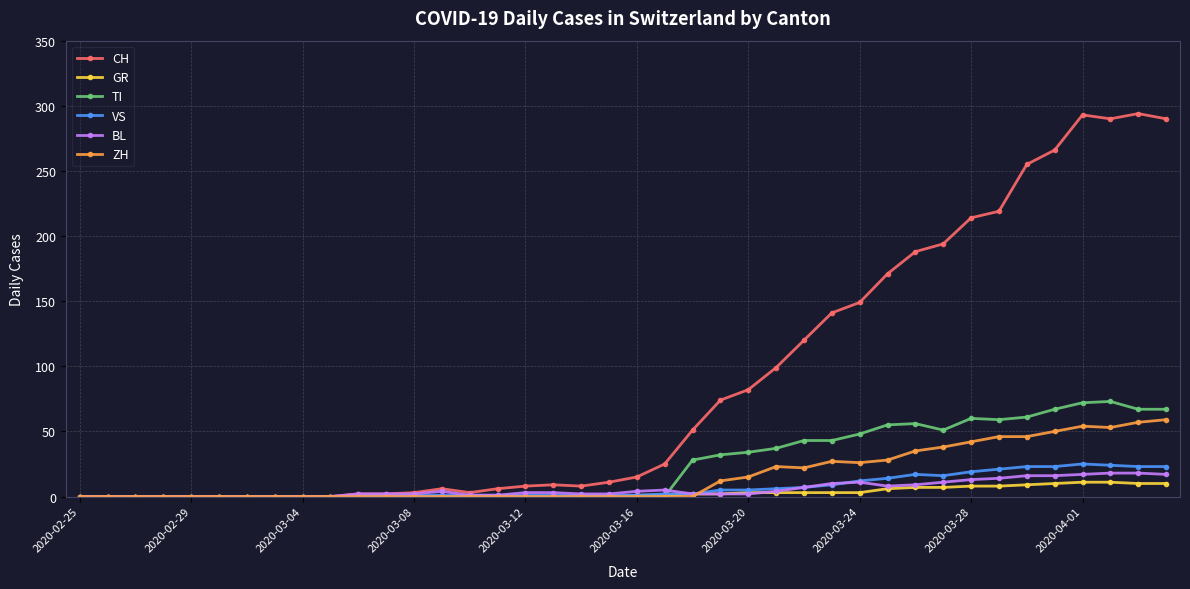

Which series has the widest spread of values?

CH